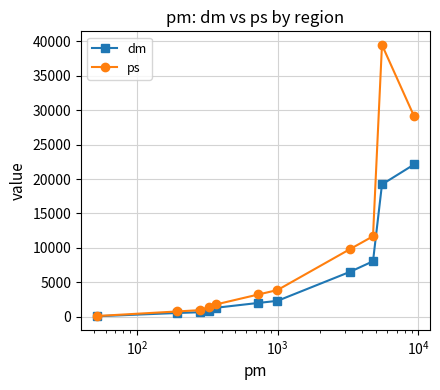

Which series has the widest spread of values?

ps